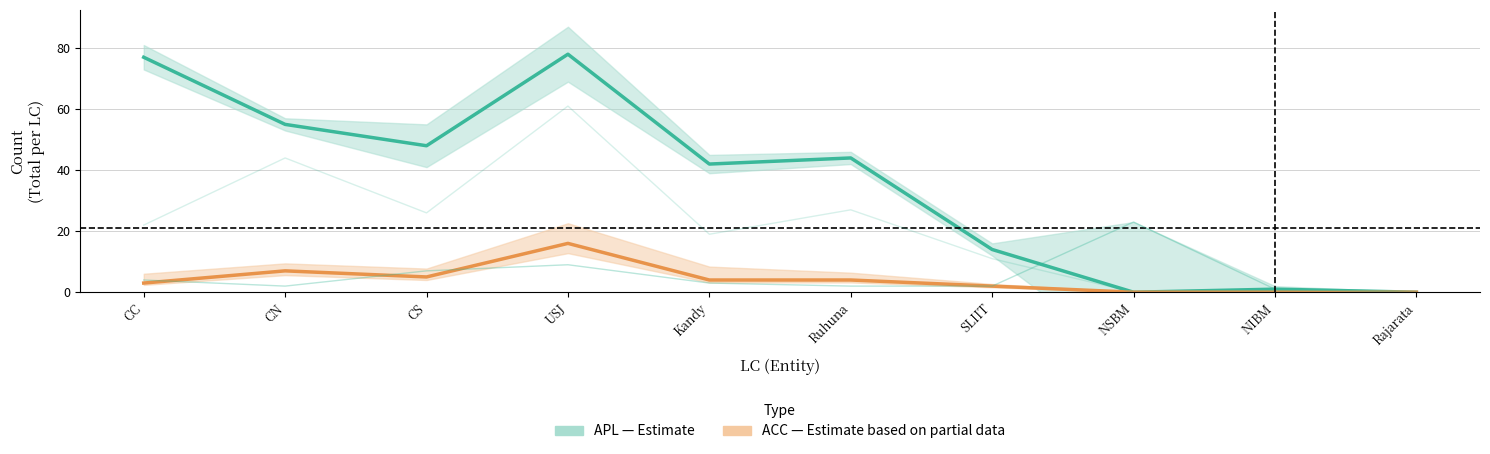

The APL (Estimate) series shows 9 at SLIIT. True or false?

False